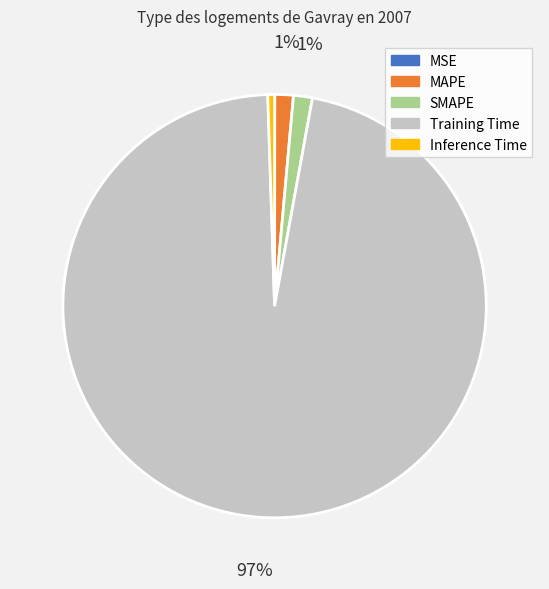

What percentage is the MAPE slice, to the nearest percent?

1%